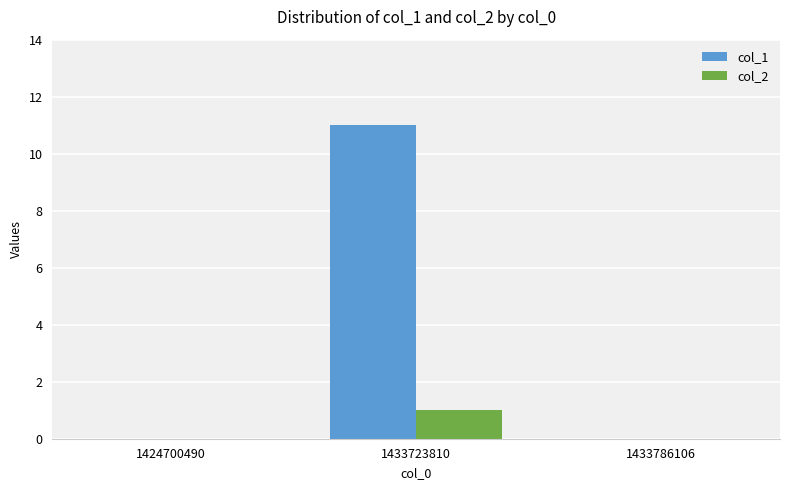

Reading left to right, extract all data points from this chart.

col_1: 1424700490=0	1433723810=11	1433786106=0
col_2: 1424700490=0	1433723810=1	1433786106=0